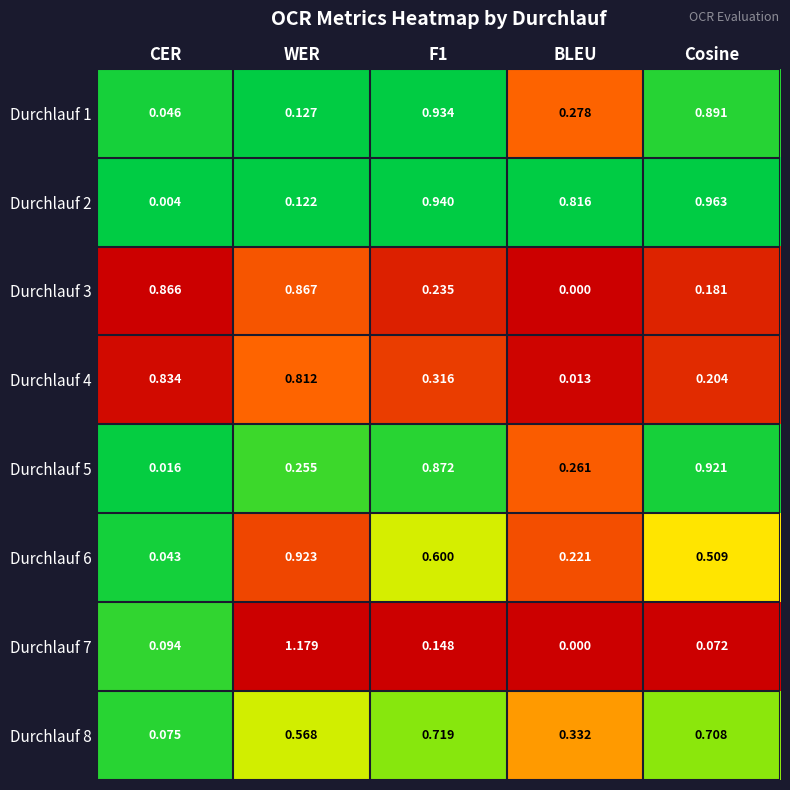

At which label is Durchlauf 3 closest to 0?

BLEU